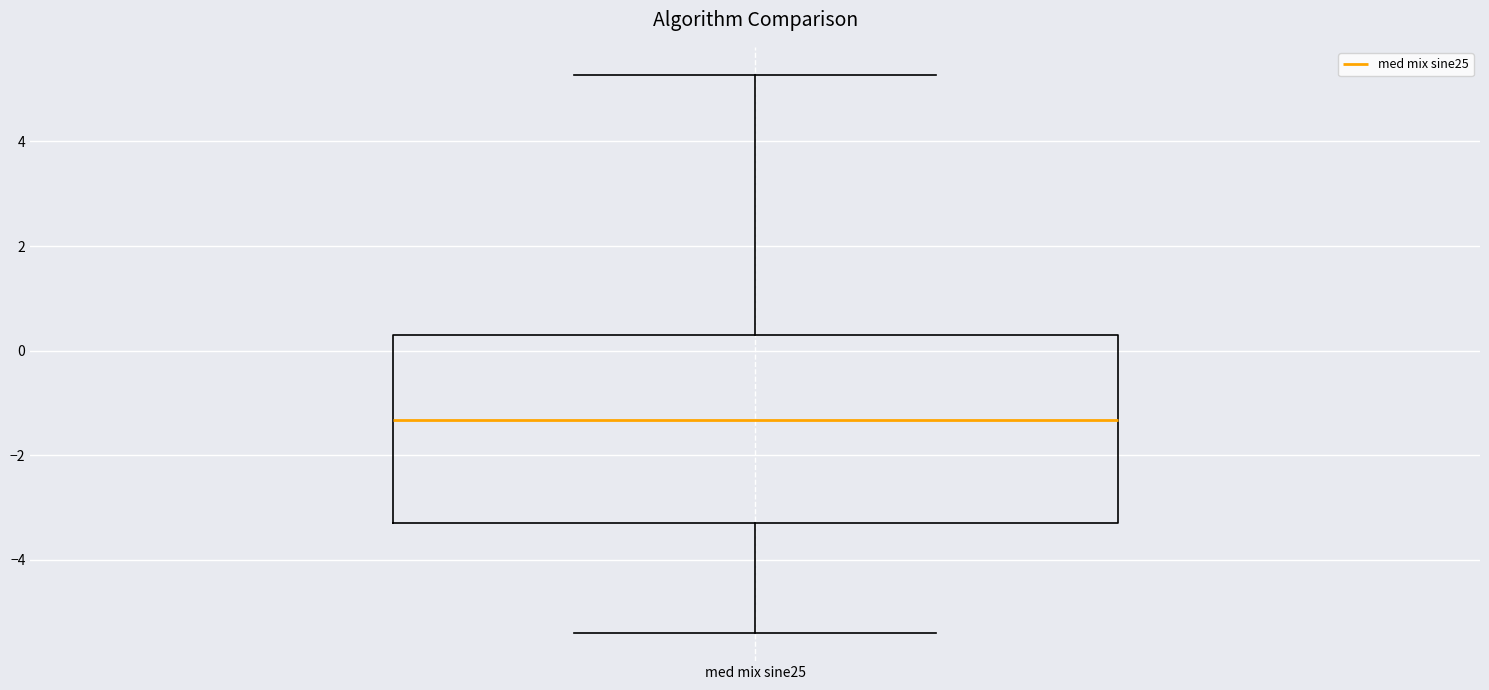

Read this box plot against the y-axis: the position of the median line, the range covered by the box, and the ends of both whiskers. The values are not printed on the chart, so give them approximately, as read against the axis.

median -1.4, box -3.2 to 0.4, whiskers -5.4 to 5.2